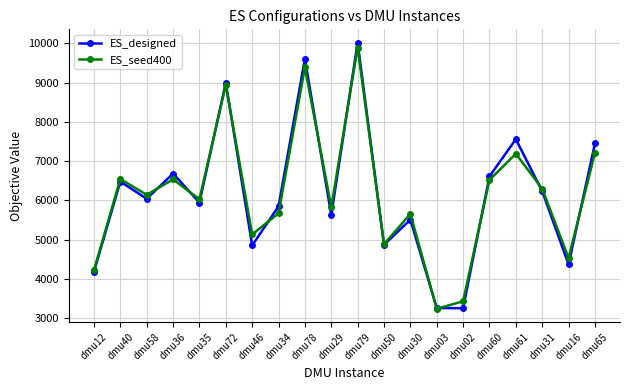

What is the approximate value of ES_designed at dmu12, to the nearest 10?

4180